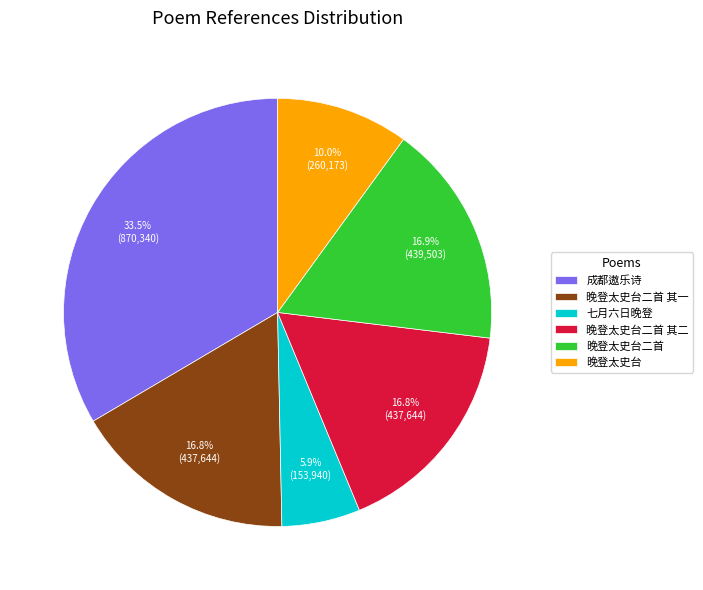

Does any single category account for the majority?

No